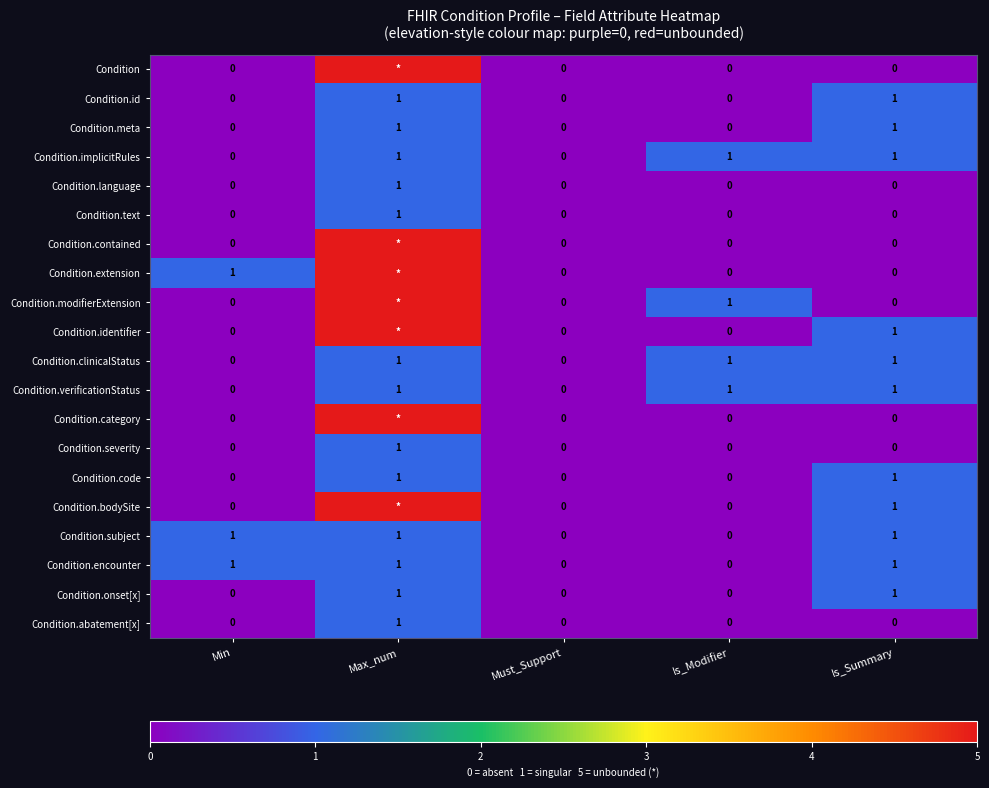

Which category has the lowest value across all series?

Min